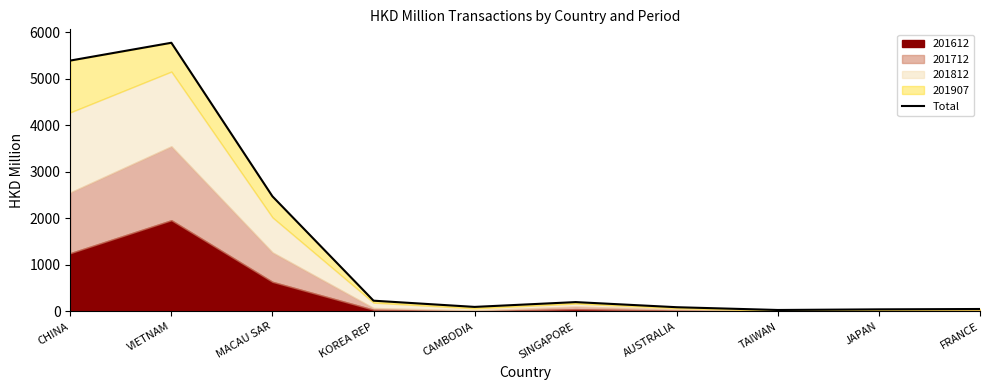

At which label does the data first exceed 201?

CHINA